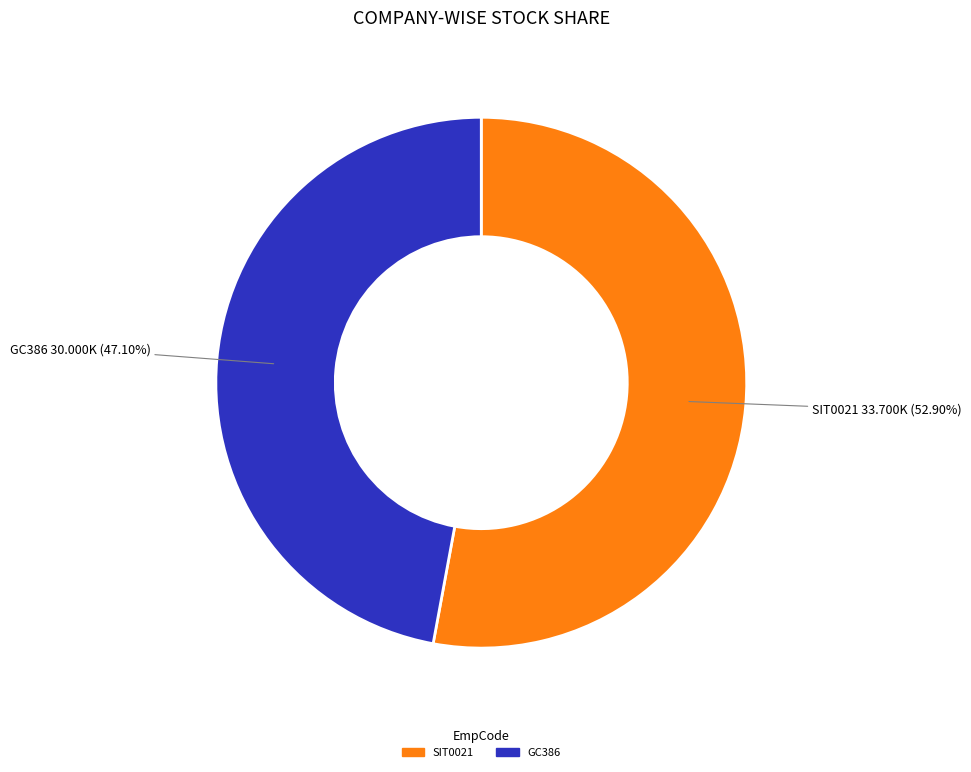

Count the number of slices in the pie.

2